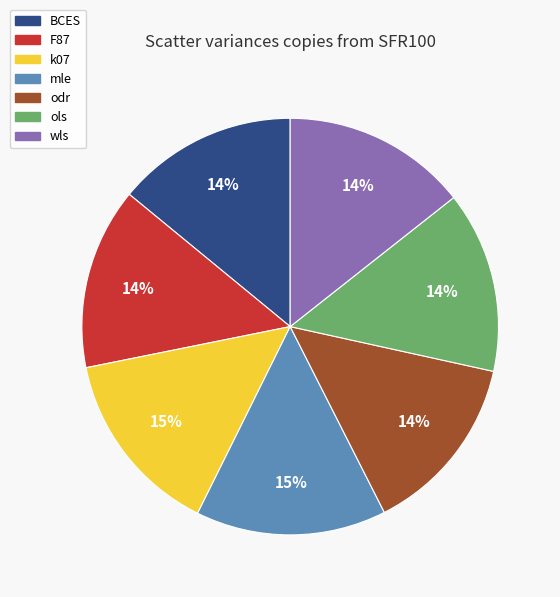

The F87 slice represents 14% of the pie. True or false?

True